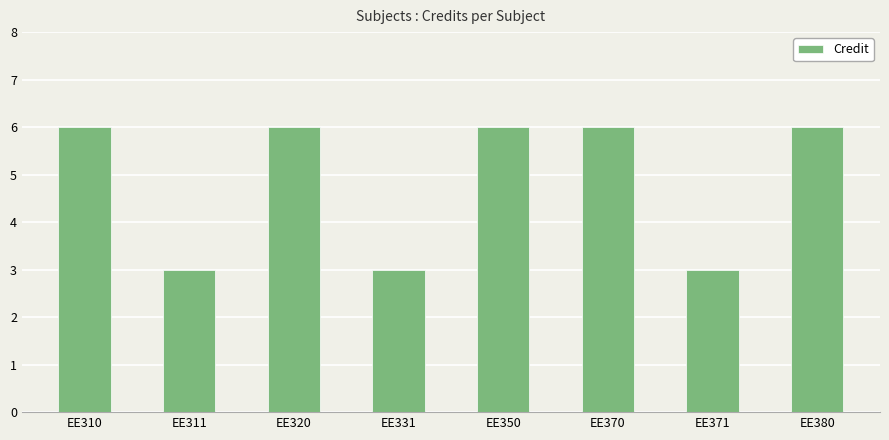

What is the value of the 7th bar from the left?

3